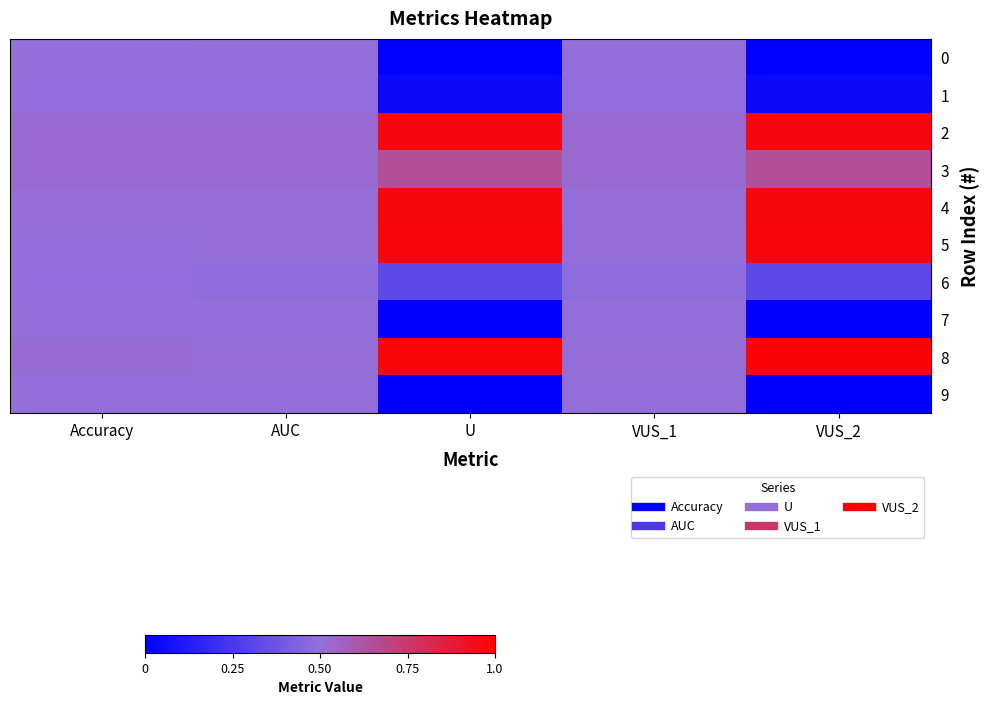

Reading left to right, list all the values displayed in this chart.

0: Accuracy=0.5	AUC=0.5	U=0.0	VUS_1=0.5	VUS_2=0.0
1: Accuracy=0.5	AUC=0.5	U=0.0	VUS_1=0.5	VUS_2=0.0
2: Accuracy=0.5	AUC=0.5	U=1.0	VUS_1=0.5	VUS_2=1.0
3: Accuracy=0.5	AUC=0.5	U=0.7	VUS_1=0.5	VUS_2=0.7
4: Accuracy=0.5	AUC=0.5	U=1.0	VUS_1=0.5	VUS_2=1.0
5: Accuracy=0.5	AUC=0.5	U=1.0	VUS_1=0.5	VUS_2=1.0
6: Accuracy=0.5	AUC=0.5	U=0.3	VUS_1=0.5	VUS_2=0.3
7: Accuracy=0.5	AUC=0.5	U=0.0	VUS_1=0.5	VUS_2=0.0
8: Accuracy=0.5	AUC=0.5	U=1.0	VUS_1=0.5	VUS_2=1.0
9: Accuracy=0.5	AUC=0.5	U=0.0	VUS_1=0.5	VUS_2=0.0